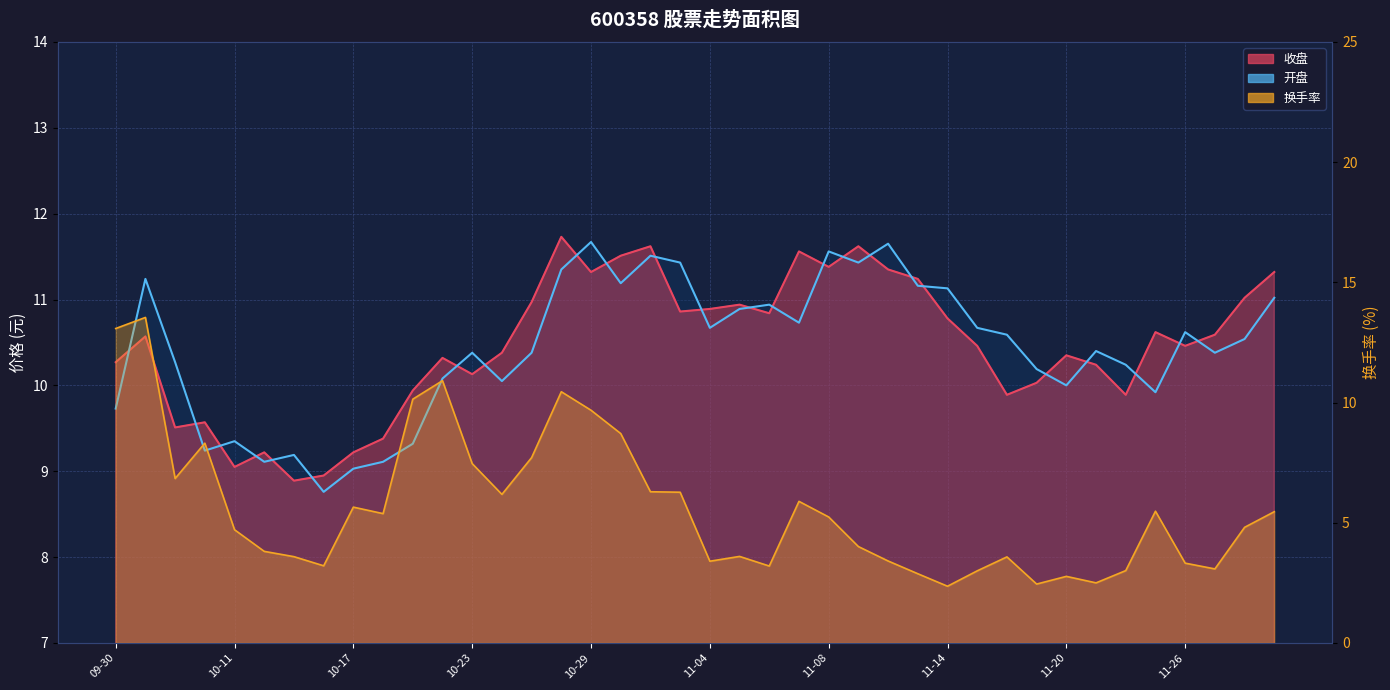

Reading left to right, what are all the values shown in this chart?

收盘: 10.3	10.6	9.5	9.6	9.1	9.2	8.9	8.9	9.2	9.4	9.9	10.3	10.1	10.4	11.0	11.7	11.3	11.5	11.6	10.9	10.9	10.9	10.8	11.6	11.4	11.6	11.3	11.2	10.8	10.5	9.9	10.0	10.3	10.2	9.9	10.6	10.5	10.6	11.0	11.3
开盘: 9.7	11.2	10.3	9.2	9.3	9.1	9.2	8.8	9.0	9.1	9.3	10.1	10.4	10.1	10.4	11.3	11.7	11.2	11.5	11.4	10.7	10.9	10.9	10.7	11.6	11.4	11.7	11.2	11.1	10.7	10.6	10.2	10.0	10.4	10.2	9.9	10.6	10.4	10.5	11.0
换手率: 13.1	13.5	6.8	8.3	4.7	3.8	3.6	3.2	5.7	5.4	10.1	10.9	7.5	6.2	7.7	10.4	9.7	8.7	6.3	6.3	3.4	3.6	3.2	5.9	5.2	4.0	3.4	2.9	2.4	3.0	3.6	2.5	2.8	2.5	3.0	5.5	3.3	3.1	4.8	5.5